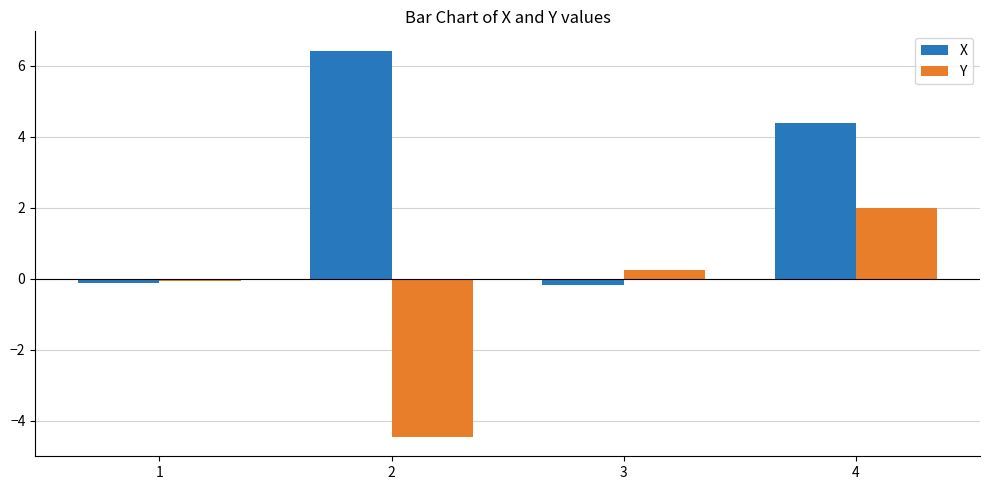

What is the spread (max minus min) of values at 3?

0.4